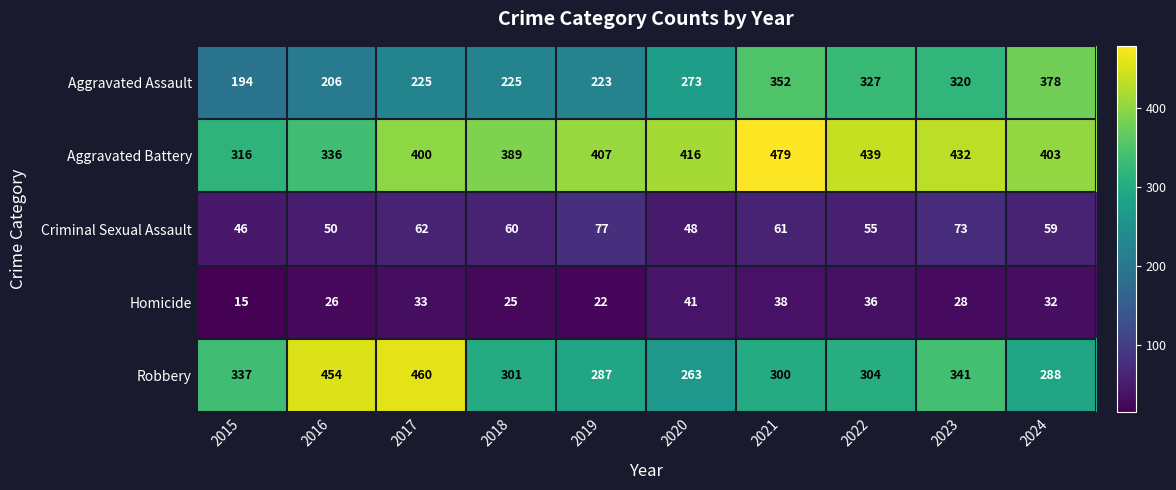

At 2019, list the series in order from smallest to largest.

Homicide, Criminal Sexual Assault, Aggravated Assault, Robbery, Aggravated Battery